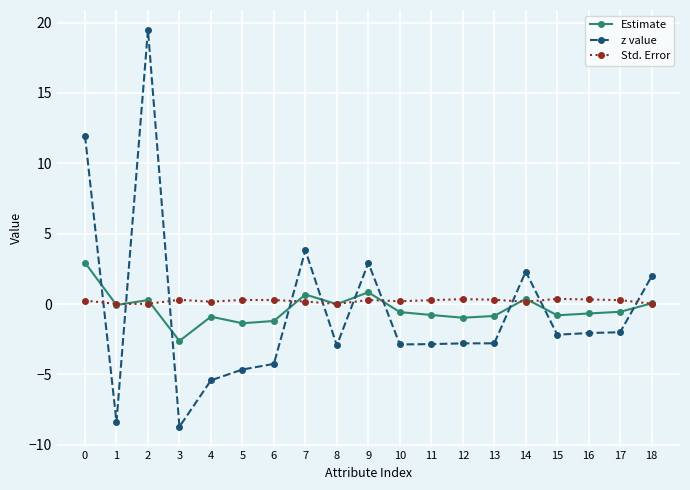

Which series has the largest range (max minus min)?

z value